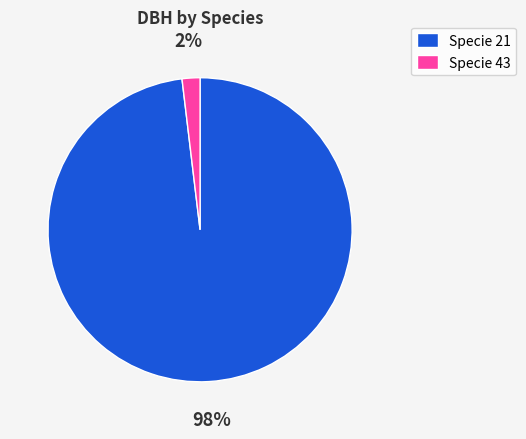

Is there a majority slice in this chart?

Yes